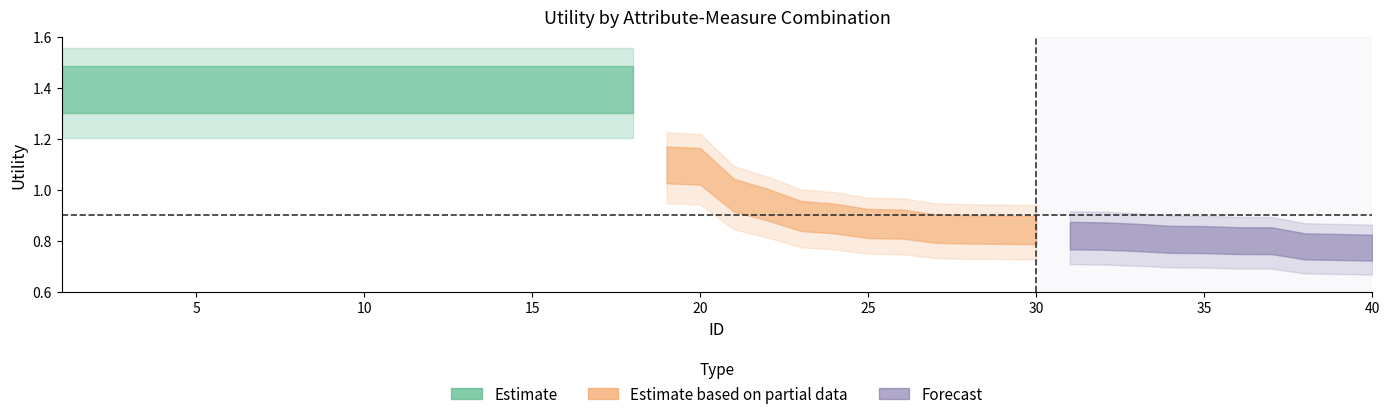

Between 3 and 23, which is larger?

3